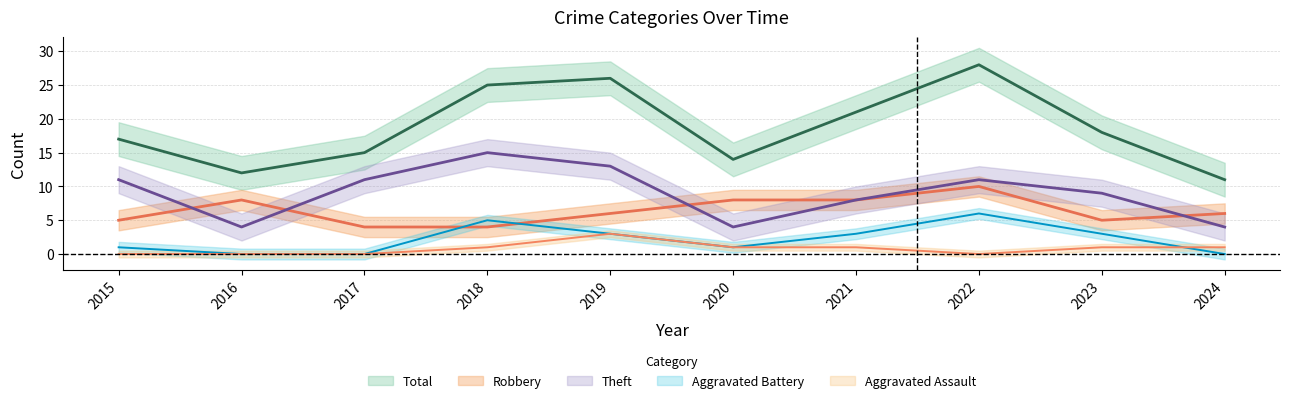

Between 2020 and 2023, which series saw the biggest shift?

Theft